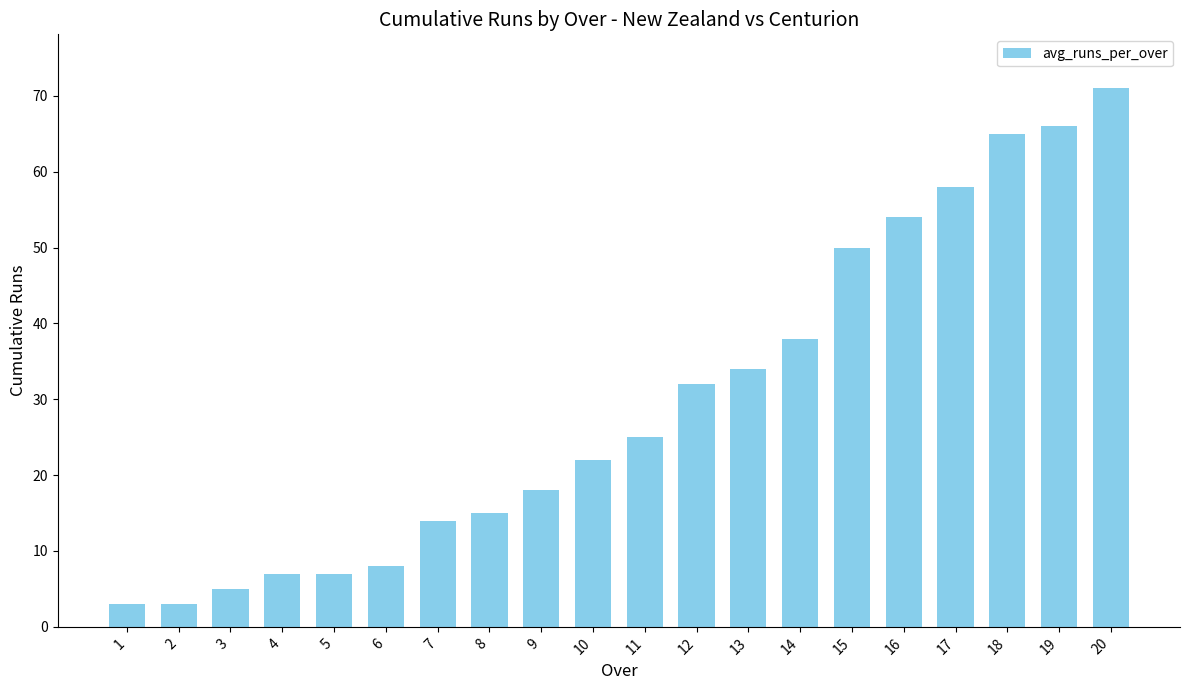

Where is the data nearest to the value 37?

14